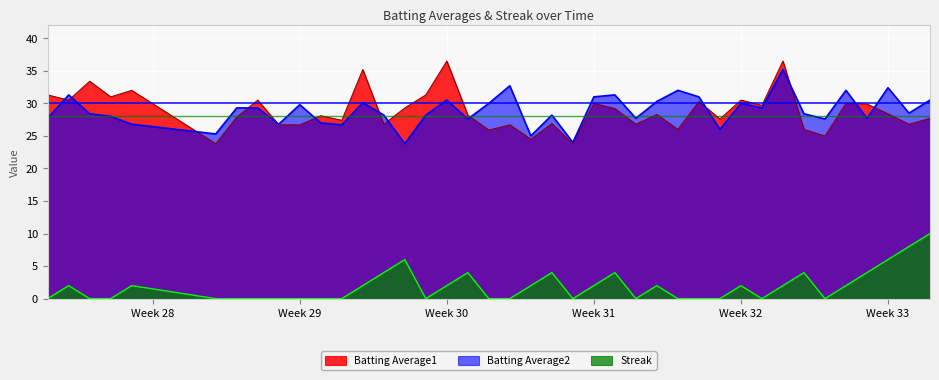

What is the value of the Batting Average2 point at the 3rd from the left?

28.4